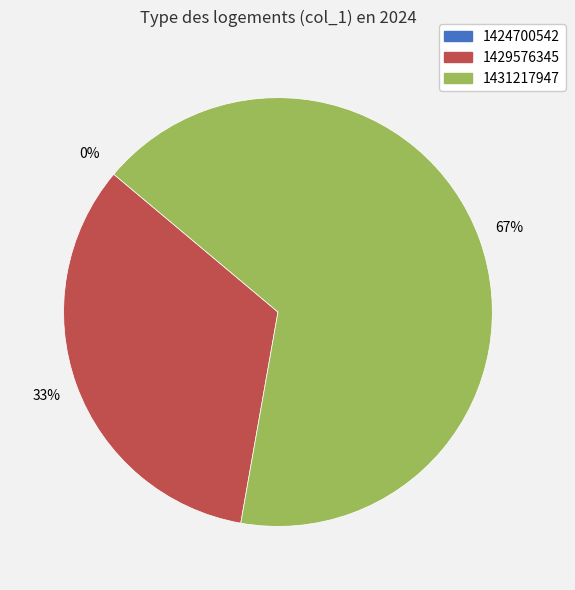

What is the largest slice in the pie chart?

1431217947